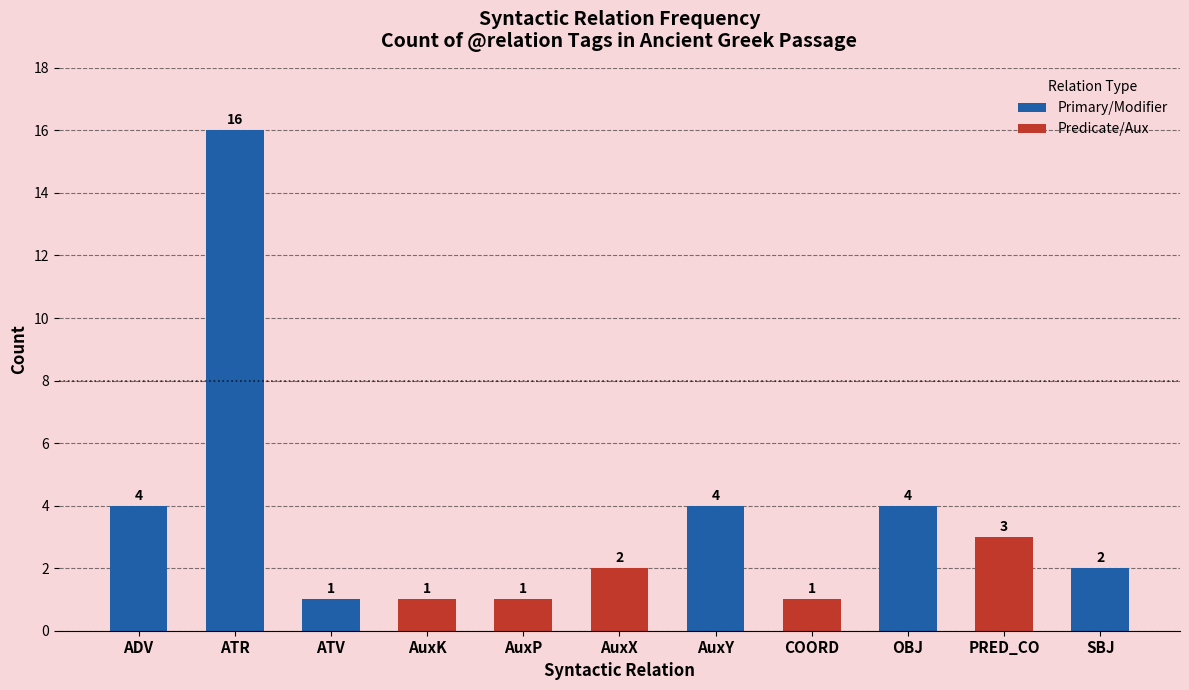

The value at AuxY is 4. True or false?

True